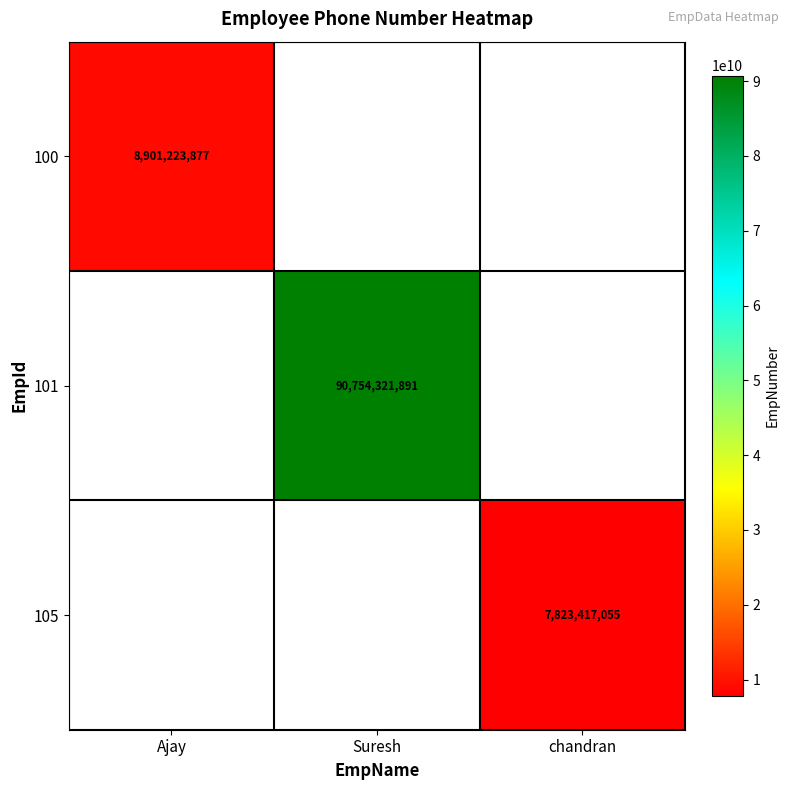

The 100 series shows 12960225132 at Ajay. True or false?

False